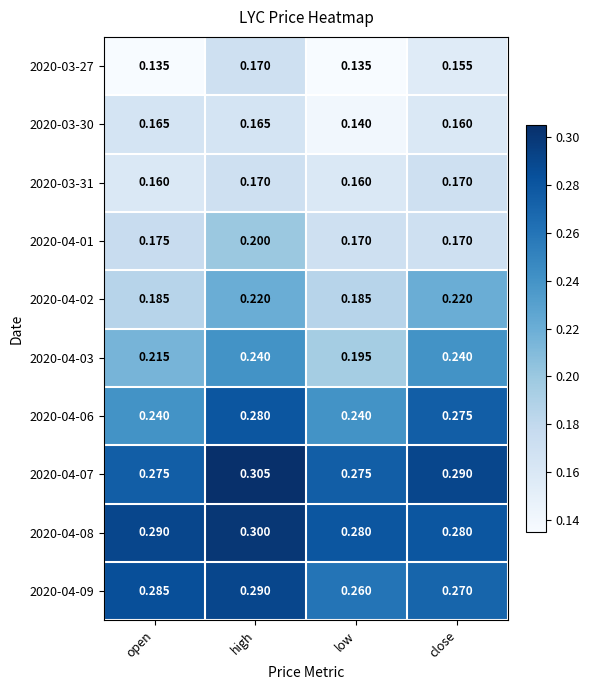

Where is 2020-04-03 nearest to the value 0?

low